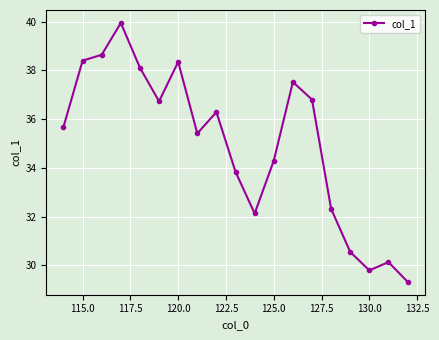

True or false: there are more than 0 points higher than both neighbors.

True